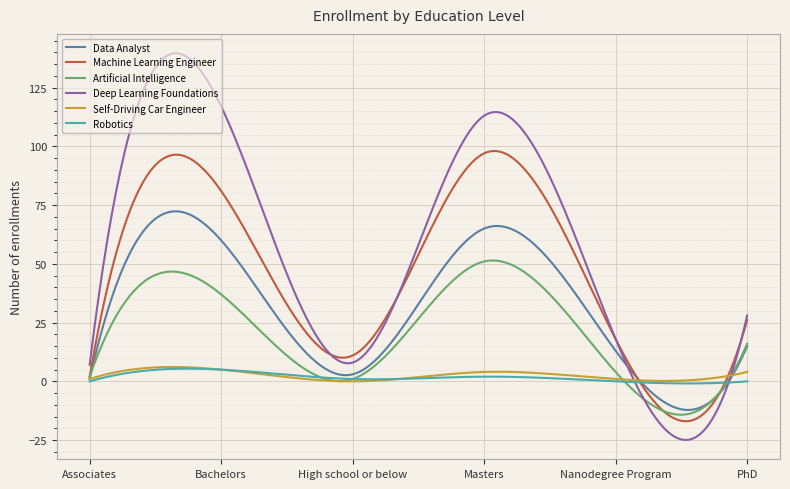

What is the maximum value shown in the chart?

139.6